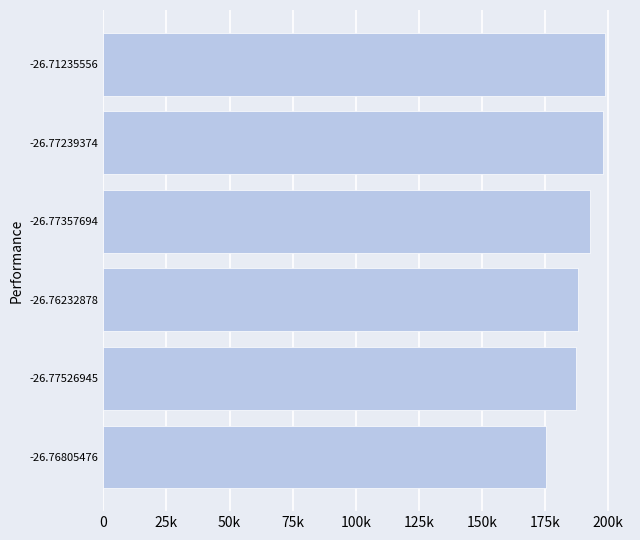

Are the bars grouped side by side (vs. stacked)?

No